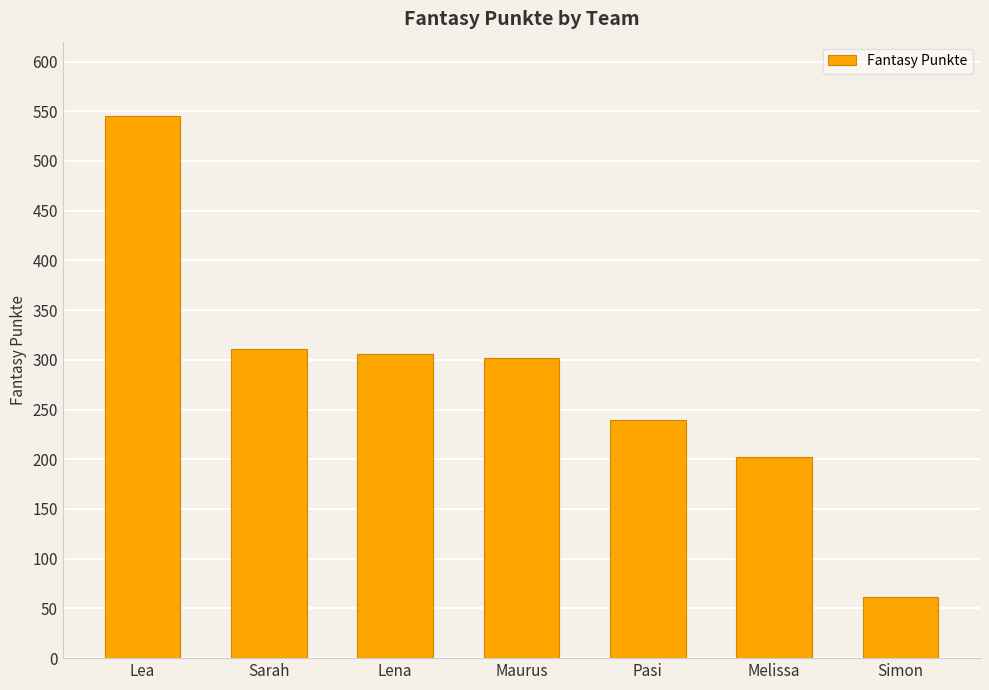

What is the approximate value at Pasi, to the nearest 50?

250